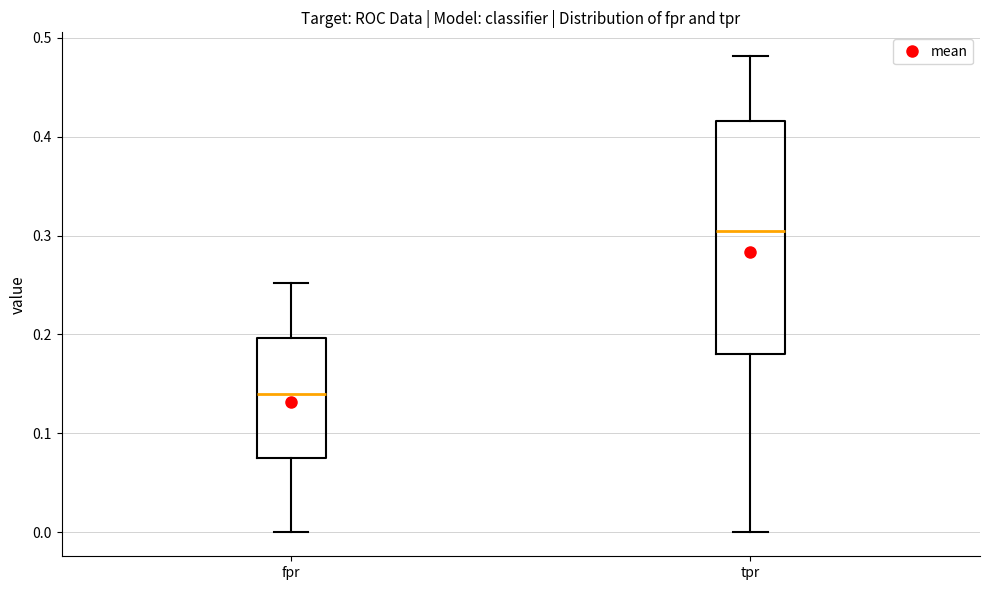

Where is the upper edge of the box for fpr on the y-axis? The values are not printed on the chart, so give them approximately, as read against the axis.

0.20